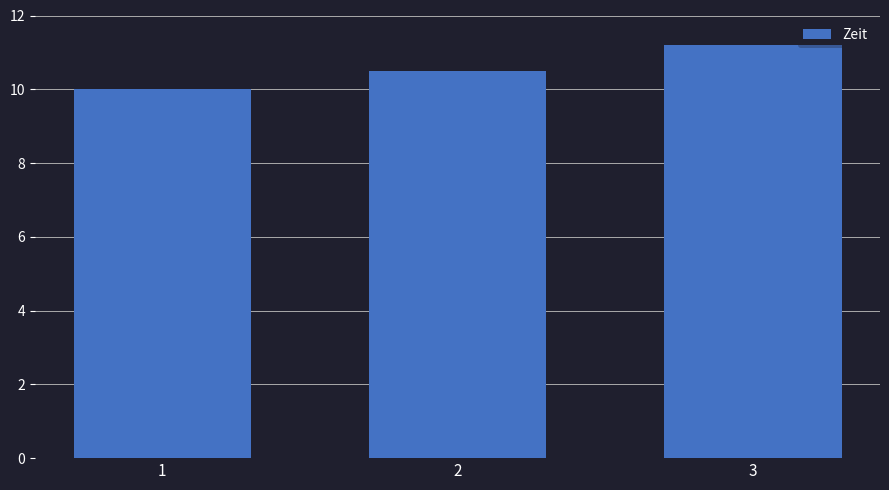

Rank the categories by value from lowest to highest.

1, 2, 3